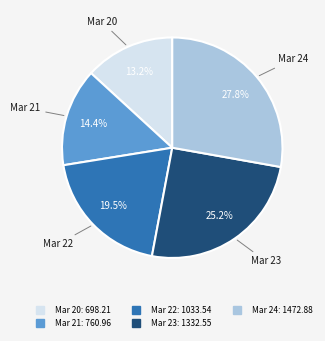

Count the number of slices in the pie.

5